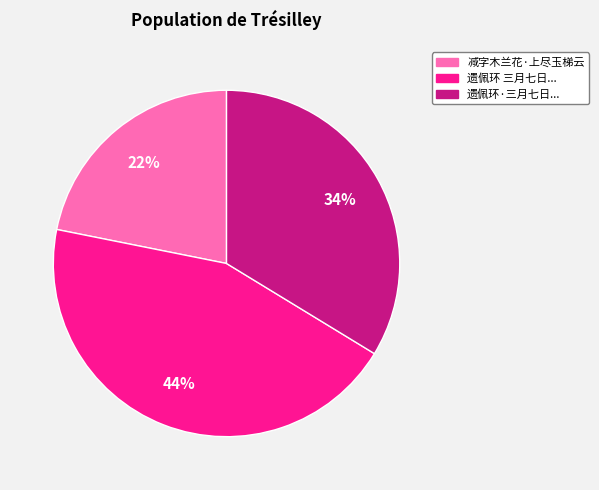

Is there any slice that represents more than half of the pie?

No